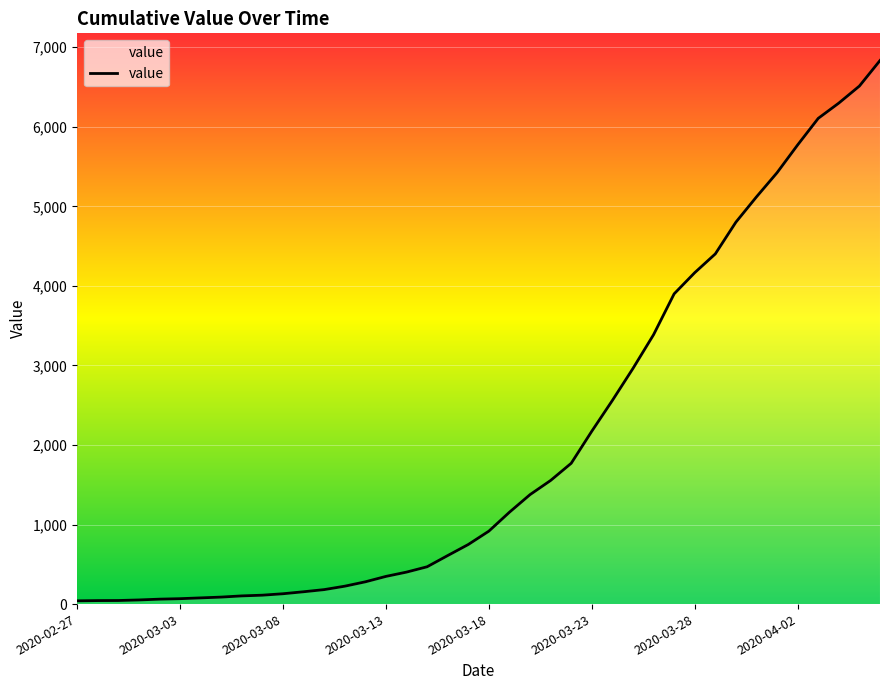

What is the maximum value shown in the chart?

6833